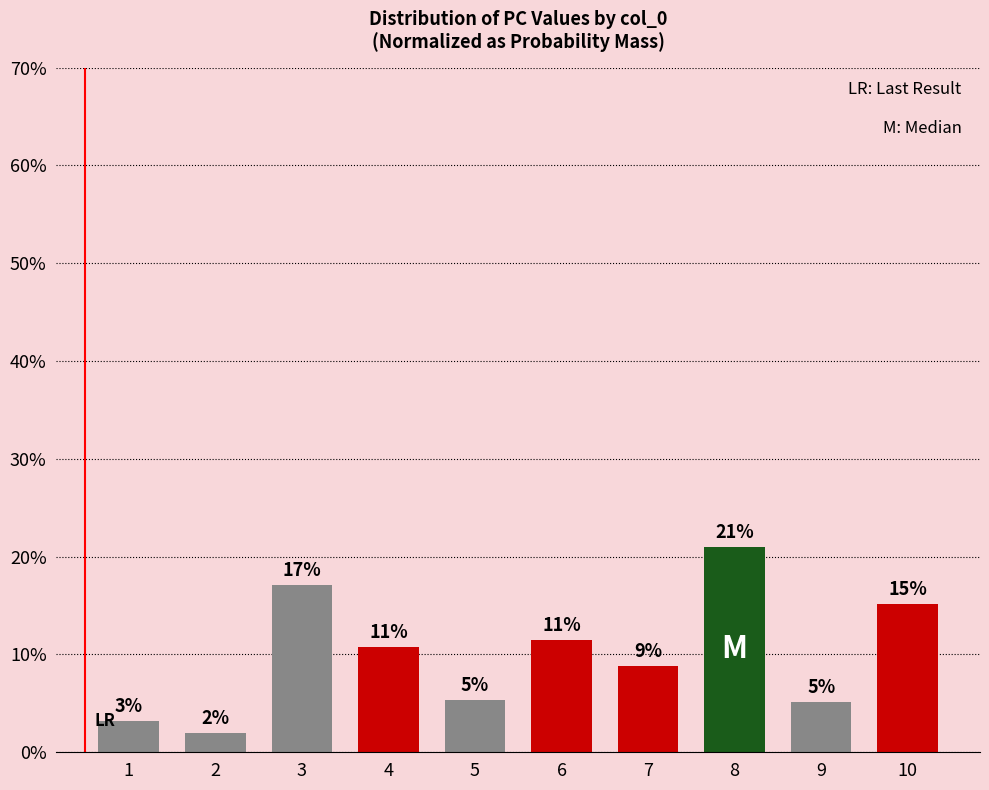

List the labels in order of value, smallest first.

2, 1, 9, 5, 7, 4, 6, 10, 3, 8